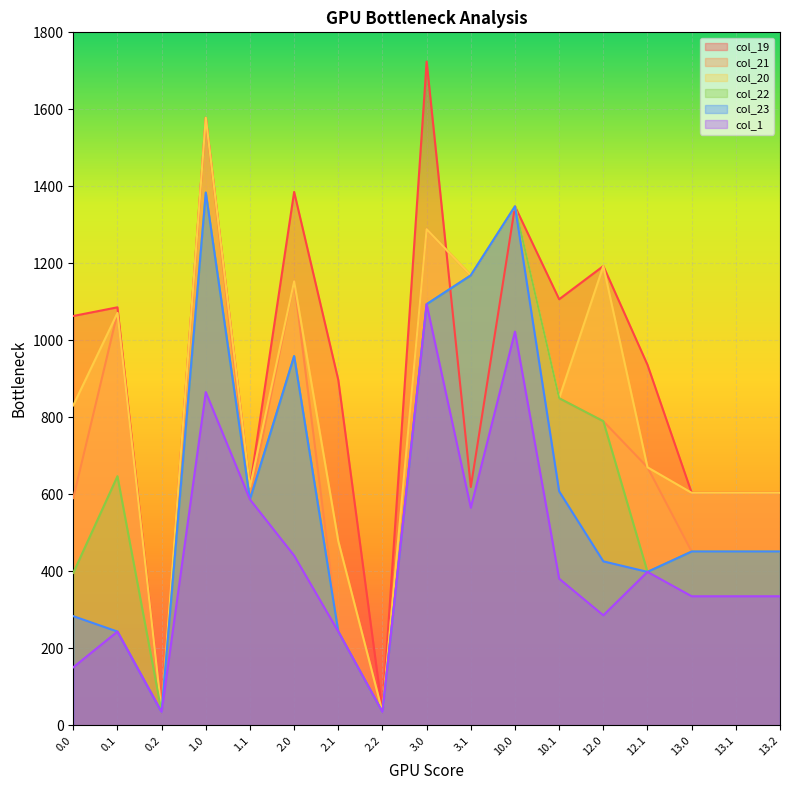

Reading left to right, list all the values displayed in this chart.

col_19: 1063.3	1085.8	34.5	1578.0	619.1	1385.5	896.9	34.5	1724.0	619.1	1347.9	1106.7	1193.0	936.4	604.0	604.0	604.0
col_21: 590.3	1071.2	34.5	1578.0	586.7	1153.4	243.6	34.5	1288.6	1168.9	1347.9	849.7	789.9	670.2	451.5	451.5	451.5
col_20: 831.1	1071.2	34.5	1578.0	619.1	1153.4	478.2	34.5	1288.6	1168.9	1347.9	849.7	1193.0	670.2	604.0	604.0	604.0
col_22: 396.1	647.1	34.5	1383.8	586.7	959.1	243.6	34.5	1094.0	1168.9	1347.9	849.7	789.9	398.7	451.5	451.5	451.5
col_23: 283.7	243.6	34.5	1383.8	586.7	959.1	243.6	34.5	1094.0	1168.9	1347.9	607.8	426.0	398.7	451.5	451.5	451.5
col_1: 150.9	243.6	34.5	865.6	586.7	441.0	243.6	34.5	1094.0	565.2	1022.7	381.0	285.9	398.7	335.3	335.3	335.3